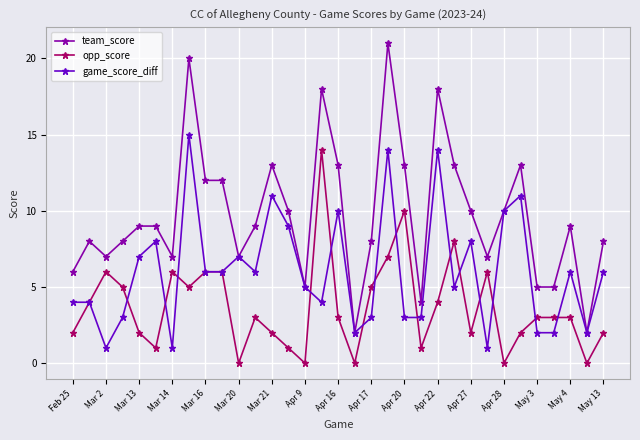

What is the value of the team_score point at the 4th from the left?

8